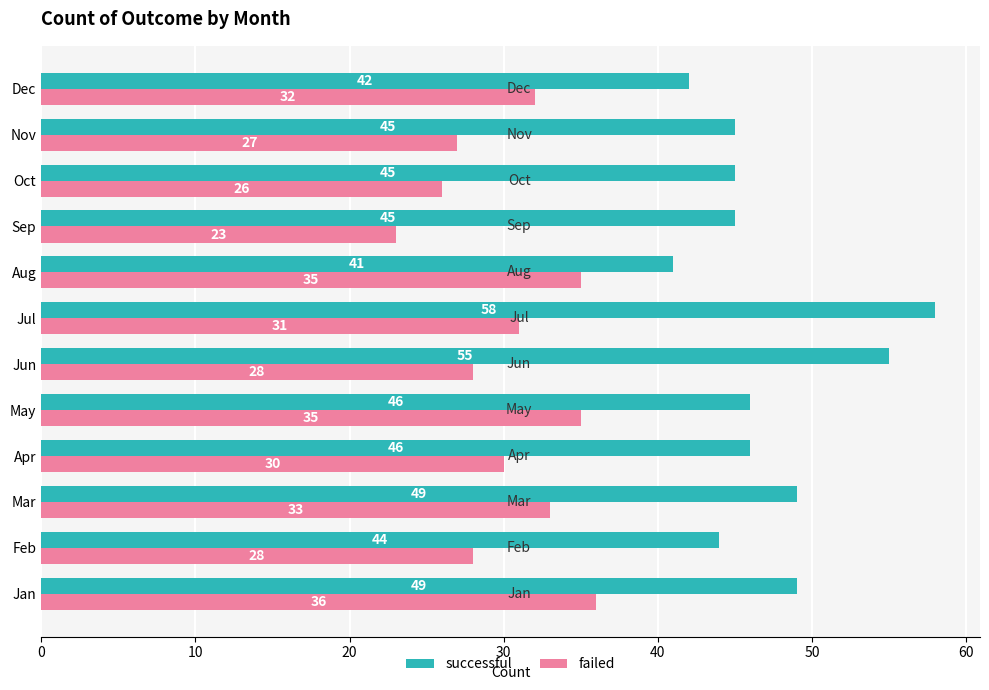

Which label corresponds to the largest value in the chart?

Jul